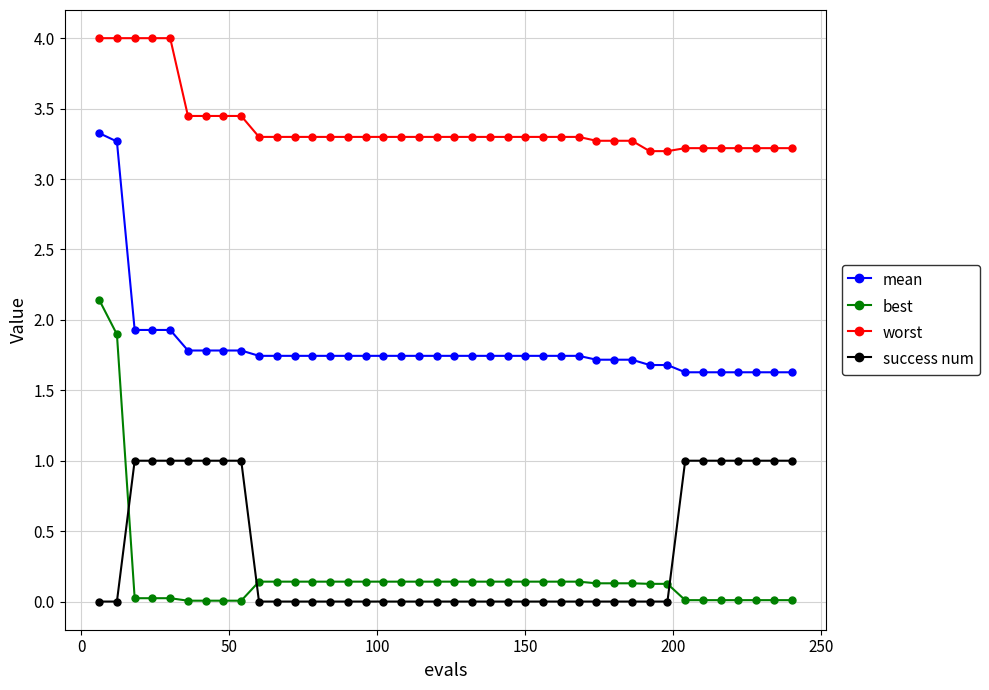

Rank the series by their maximum value, from lowest to highest.

success num, best, mean, worst